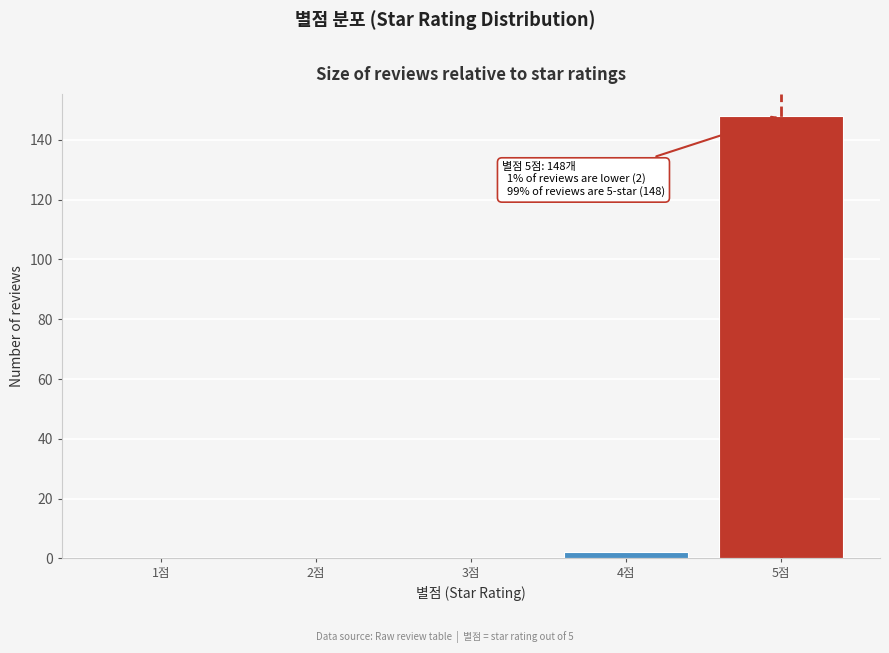

Reading left to right, what are all the values shown in this chart?

1점=0	2점=0	3점=0	4점=2	5점=148